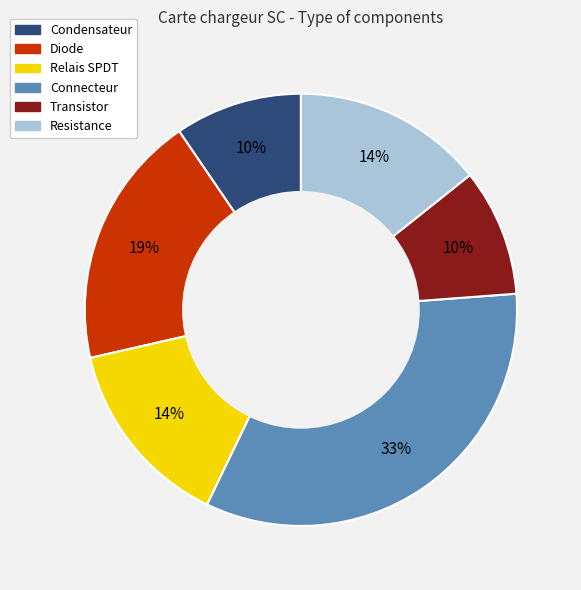

Which slice is the largest?

Connecteur